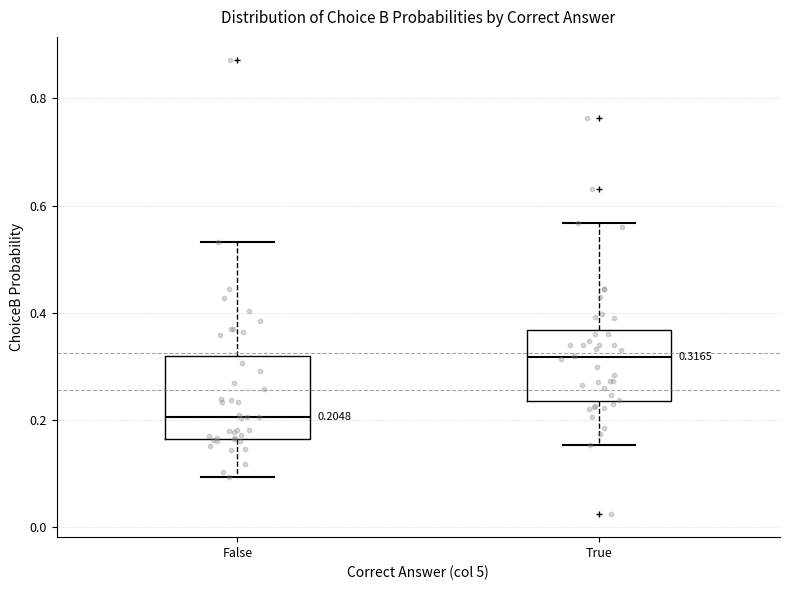

Comparing the boxes themselves (not the whiskers), which one is the tallest?

False